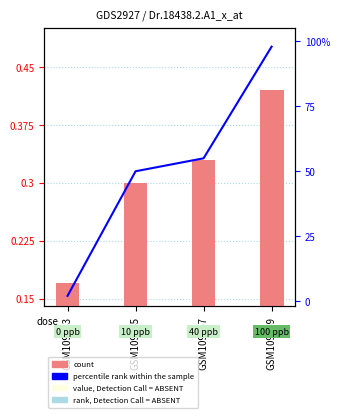

What is the sum of all percentile rank within the sample values?

205.0